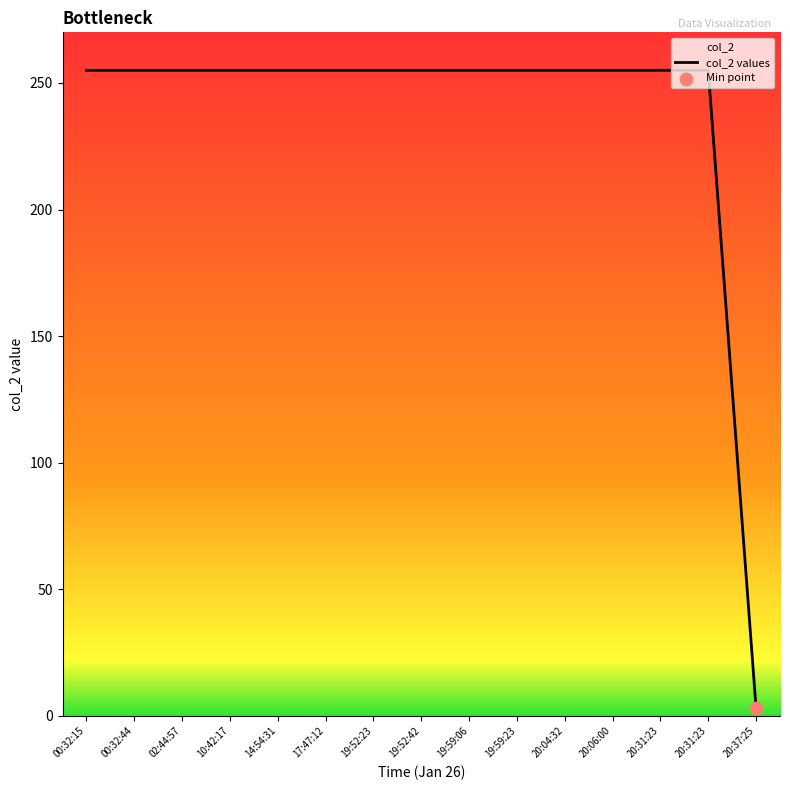

Which has a higher value, 20:31:23 or 19:52:23?

20:31:23